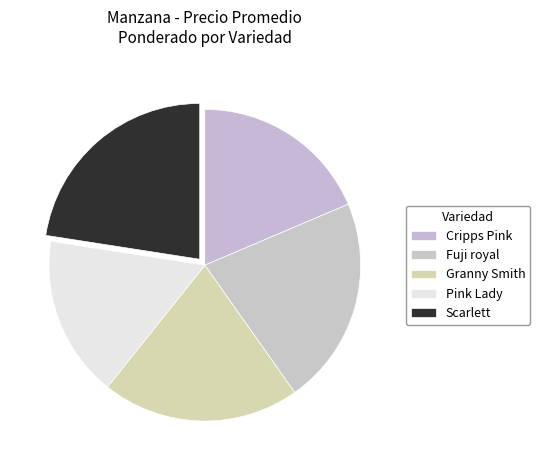

Which slice is the largest?

Scarlett